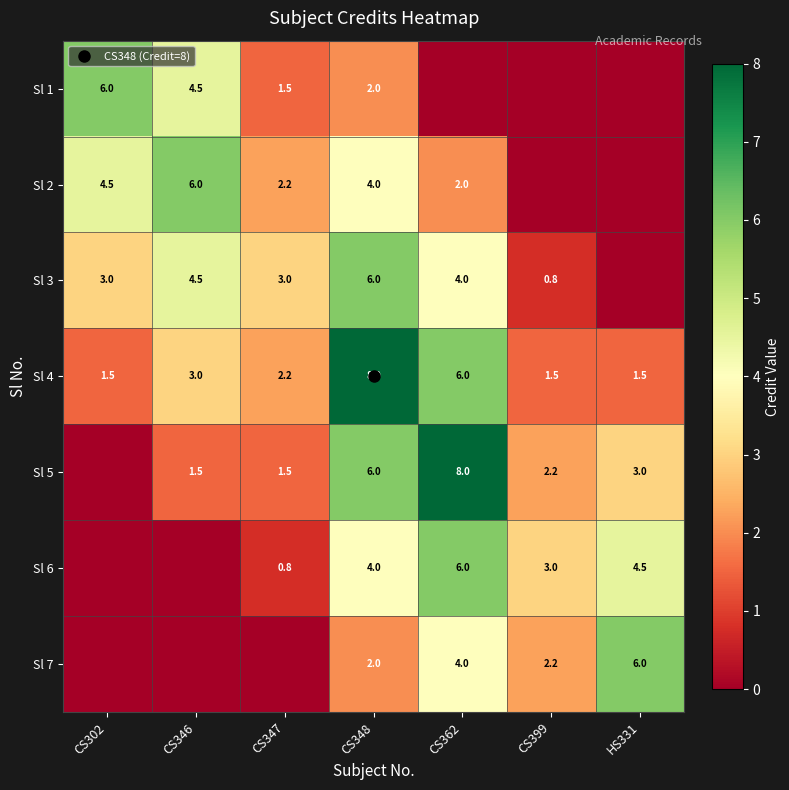

Count the number of categories in the chart.

7